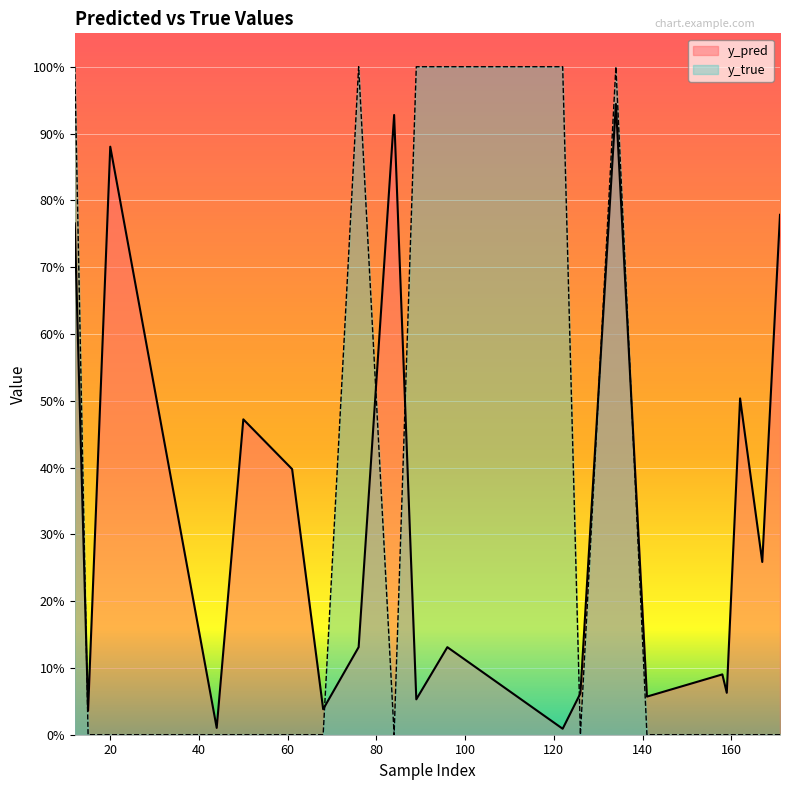

The y_pred series shows 0.2 at 96. True or false?

False